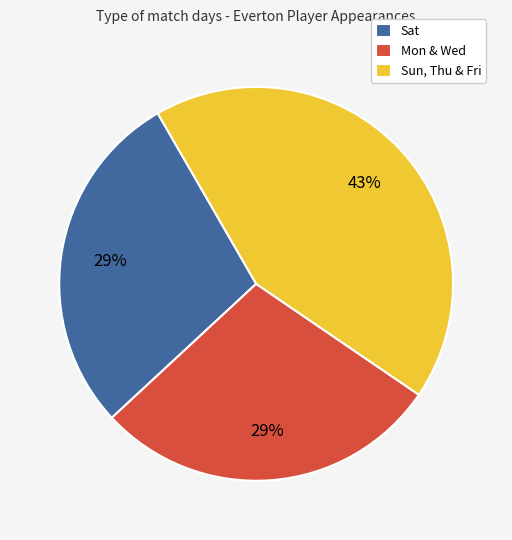

To the nearest percent, what portion does Sat represent?

29%